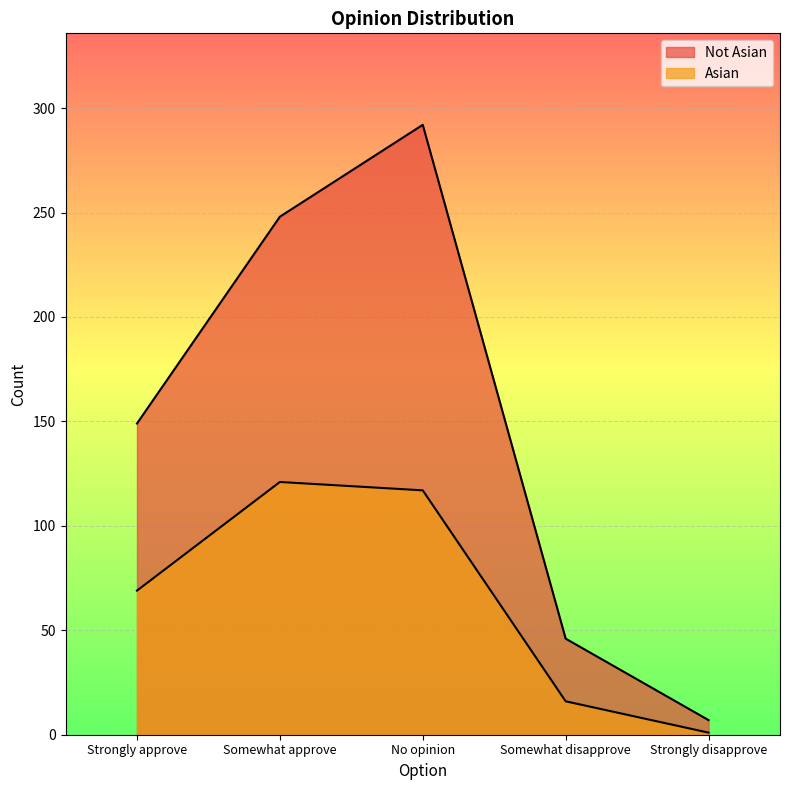

List the labels in order of Not Asian value, largest first.

No opinion, Somewhat approve, Strongly approve, Somewhat disapprove, Strongly disapprove